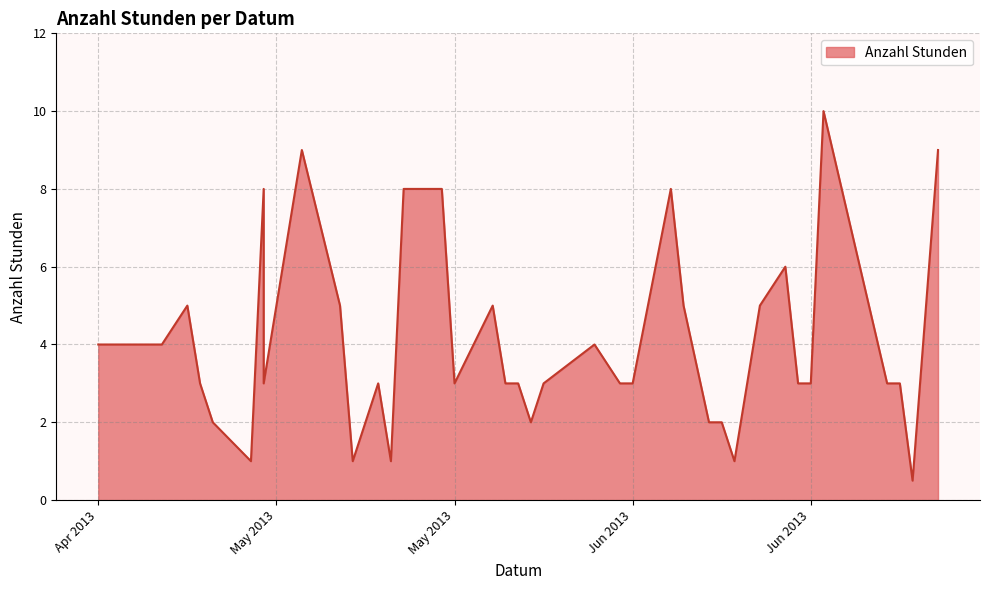

Reading left to right, transcribe all the data shown in this chart.

4.0	4.0	4.0	4.0	5.0	3.0	2.0	1.0	8.0	3.0	9.0	5.0	1.0	3.0	1.0	8.0	8.0	3.0	5.0	3.0	3.0	2.0	3.0	4.0	3.0	3.0	8.0	5.0	2.0	2.0	1.0	5.0	6.0	3.0	3.0	10.0	3.0	3.0	0.5	9.0